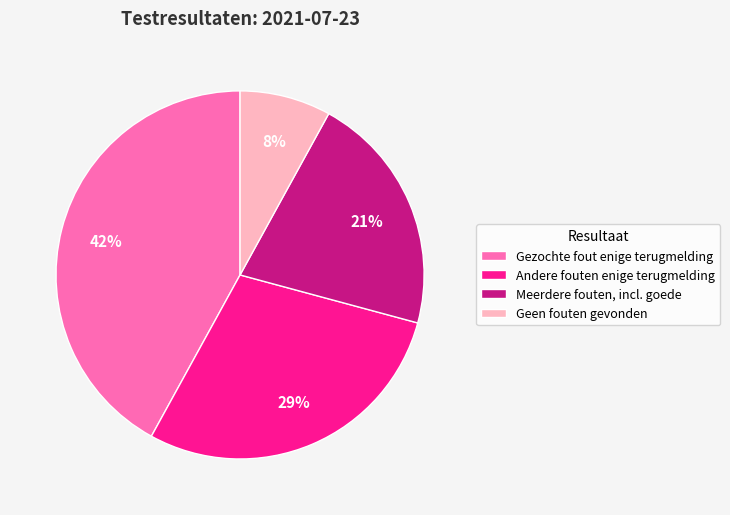

Count the number of slices in the pie.

4